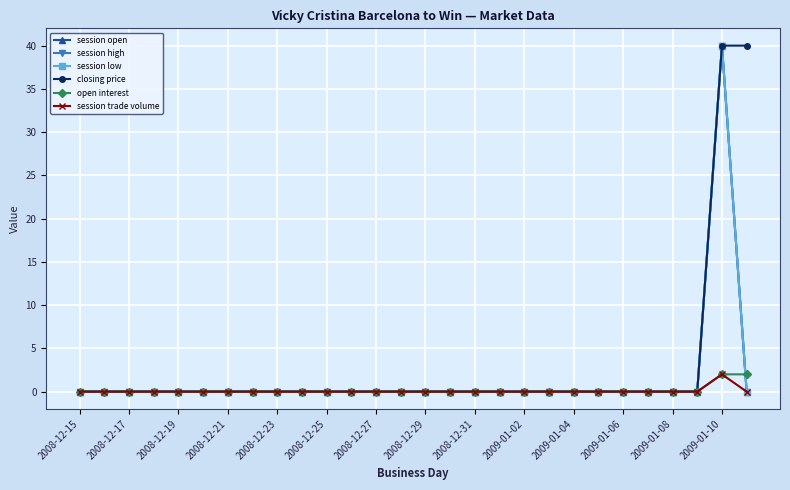

What is the average value of the session open series?

1